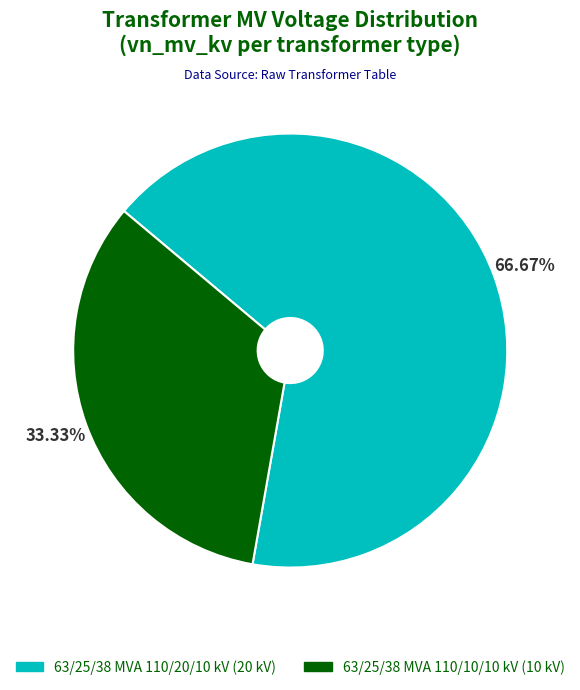

To the nearest percent, what is the average slice percentage?

50%